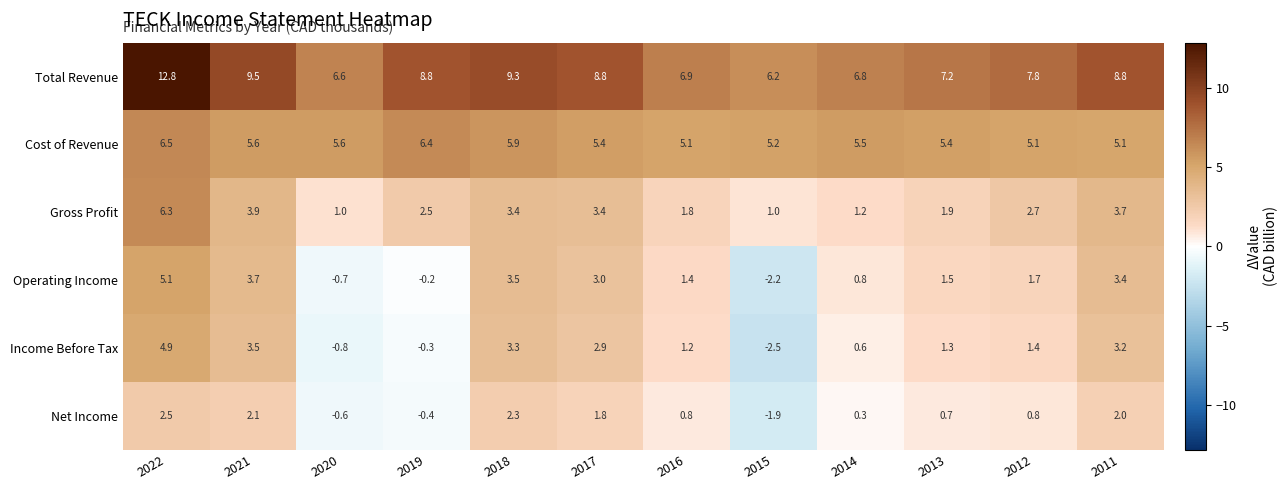

Which series changed the most between 2022 and 2014?

Total Revenue